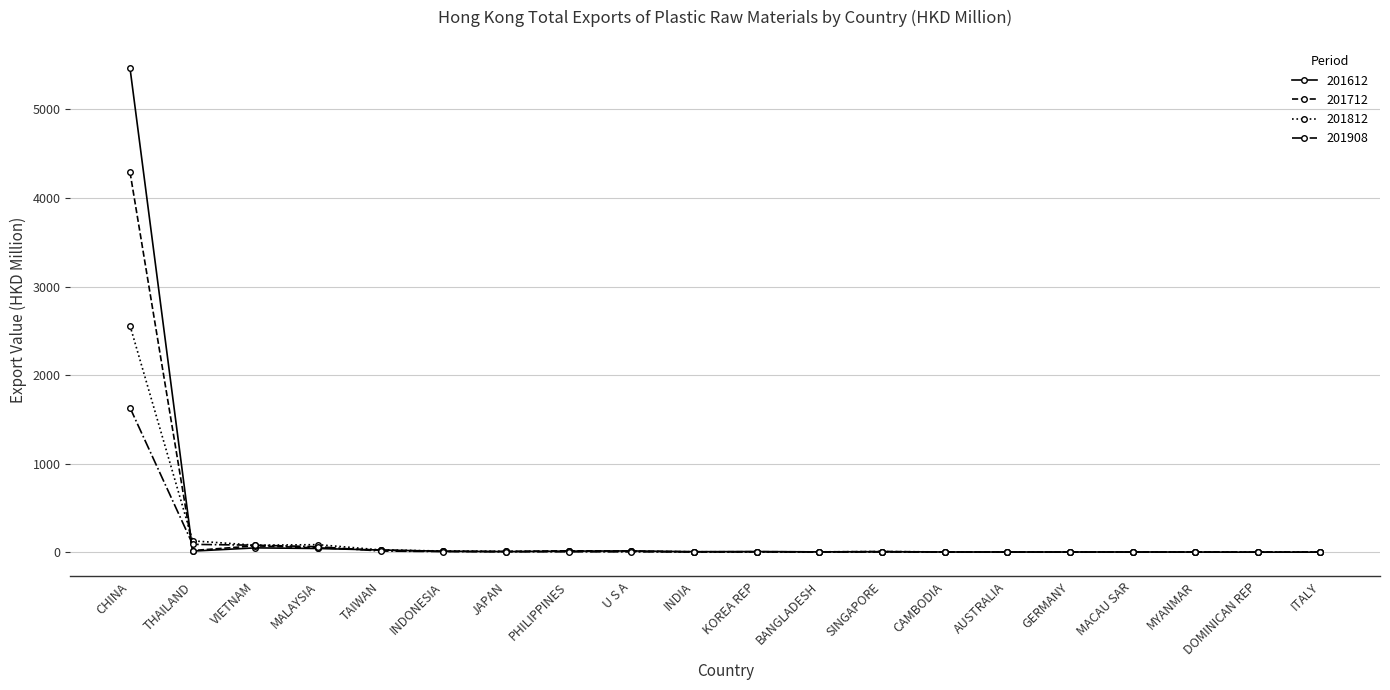

True or false: 201812 has more than 1 points higher than both neighbors.

True